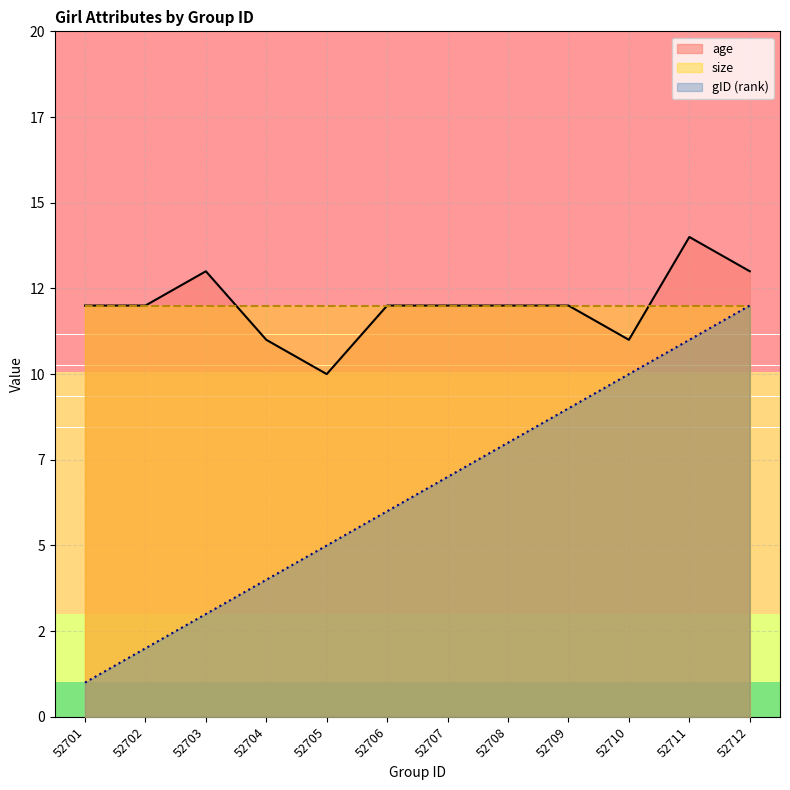

What is the highest value of the gID_line series?

12